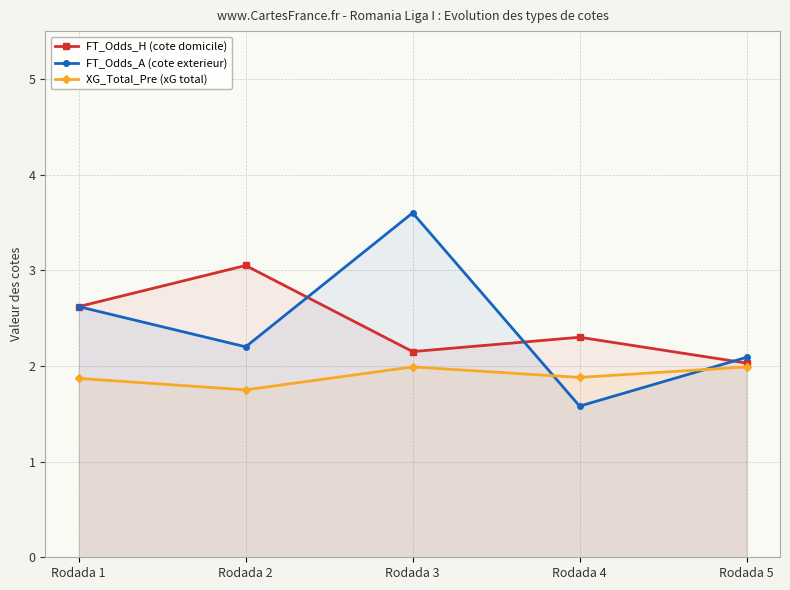

Reading left to right, what are all the values shown in this chart?

FT_Odds_H (cote domicile): Rodada 1=2.6	Rodada 2=3.0	Rodada 3=2.1	Rodada 4=2.3	Rodada 5=2.0
FT_Odds_A (cote exterieur): Rodada 1=2.6	Rodada 2=2.2	Rodada 3=3.6	Rodada 4=1.6	Rodada 5=2.1
XG_Total_Pre (xG total): Rodada 1=1.9	Rodada 2=1.8	Rodada 3=2.0	Rodada 4=1.9	Rodada 5=2.0